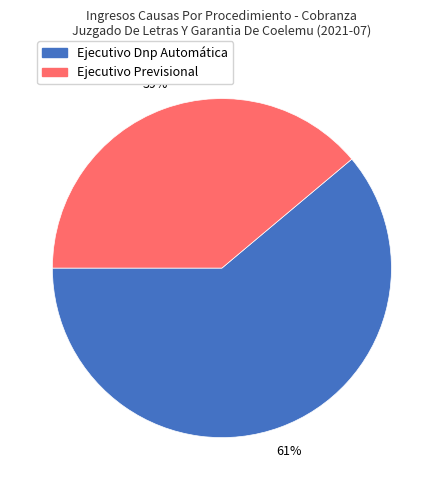

True or false: Ejecutivo Dnp Automática accounts for 61% of the total.

True